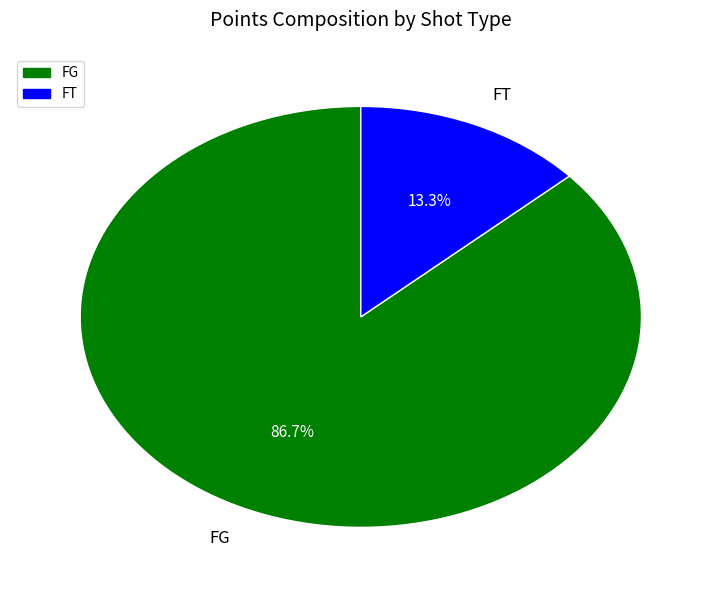

Which slice represents more than half of the pie?

FG